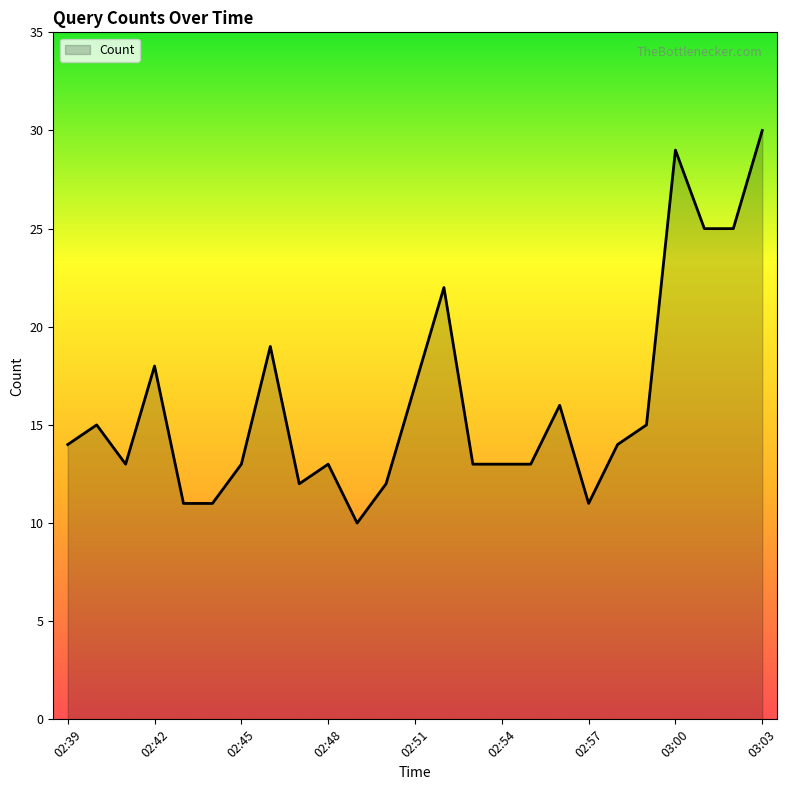

What is the difference between the maximum and minimum values?

20